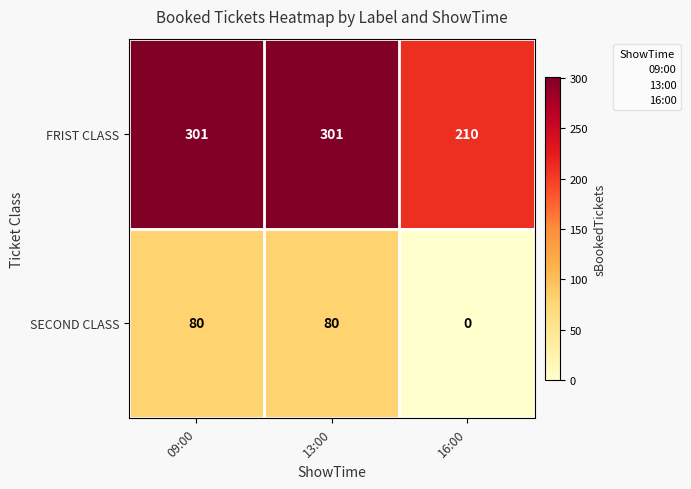

Rank the series at 16:00 from highest to lowest value.

FRIST CLASS, SECOND CLASS